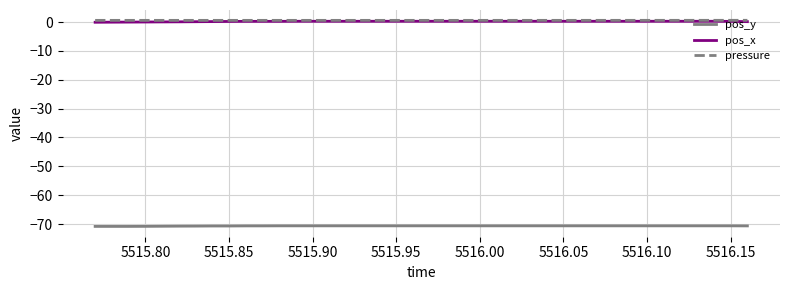

Does the chart display data point markers on the line(s)?

No